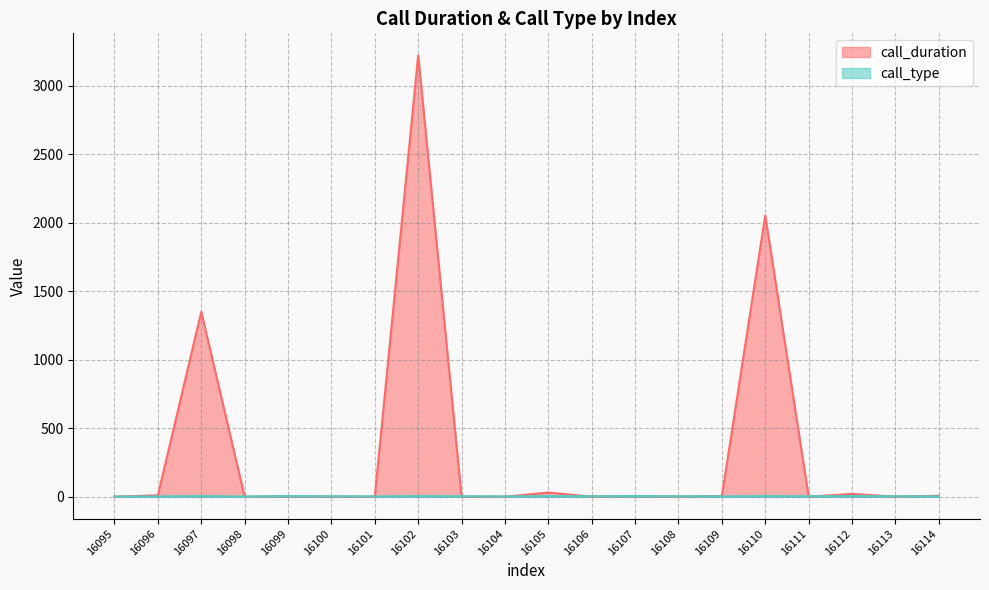

Which series has the largest total across all categories?

call_duration